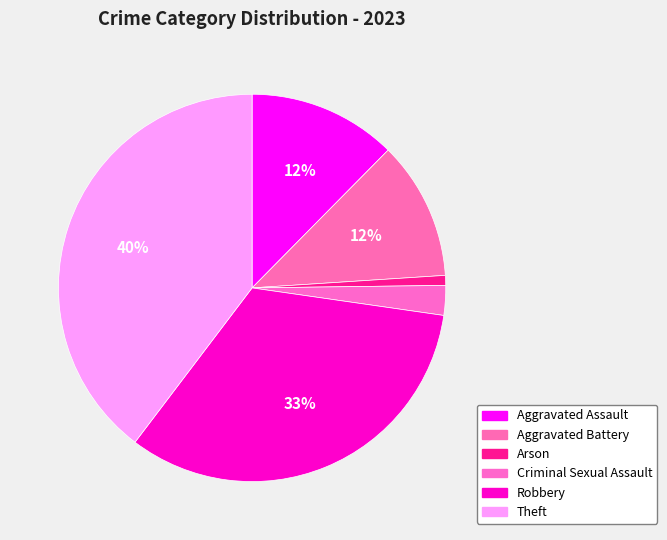

How many slices are in this pie chart?

6